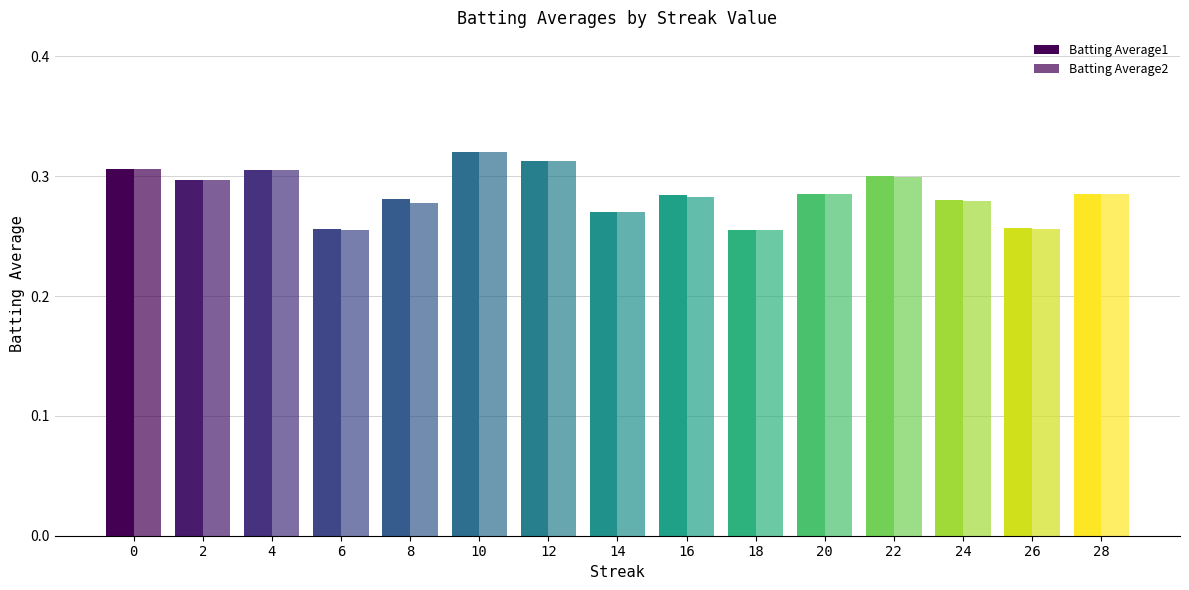

Reading left to right, list all the values displayed in this chart.

Batting Average1: 0.3	0.3	0.3	0.3	0.3	0.3	0.3	0.3	0.3	0.3	0.3	0.3	0.3	0.3	0.3
Batting Average2: 0.3	0.3	0.3	0.3	0.3	0.3	0.3	0.3	0.3	0.3	0.3	0.3	0.3	0.3	0.3